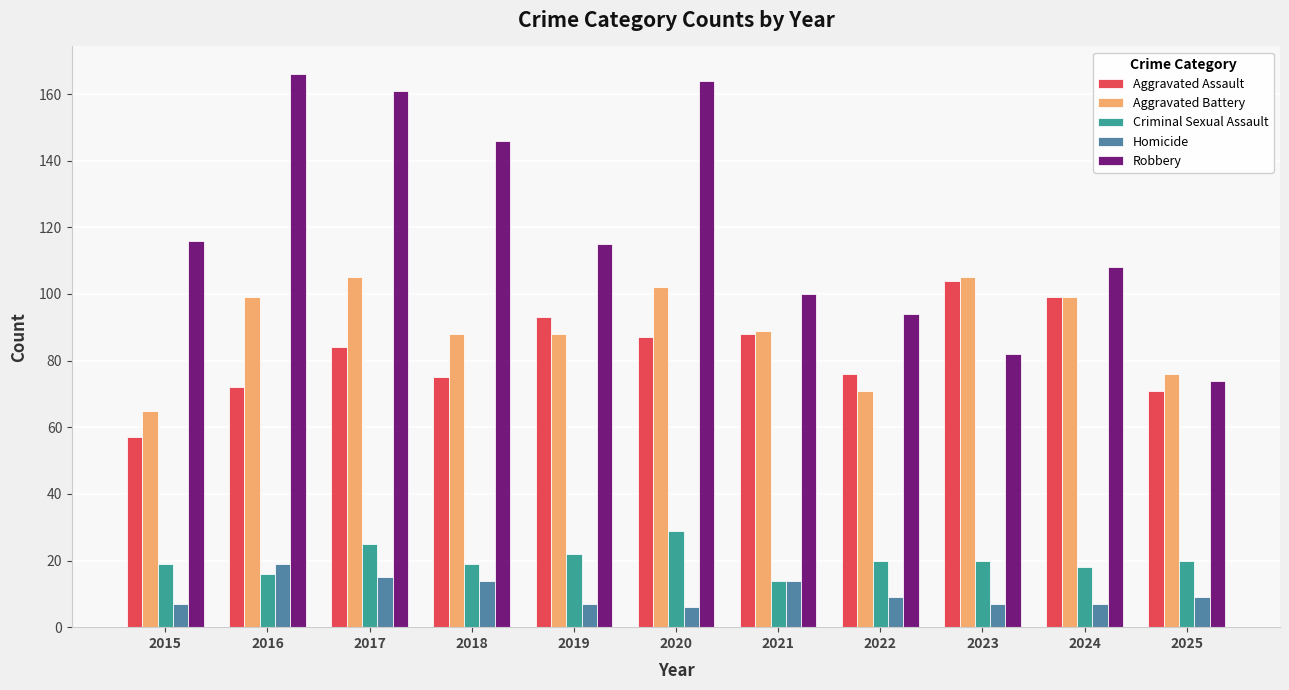

What is the sum of all Aggravated Battery values?

987